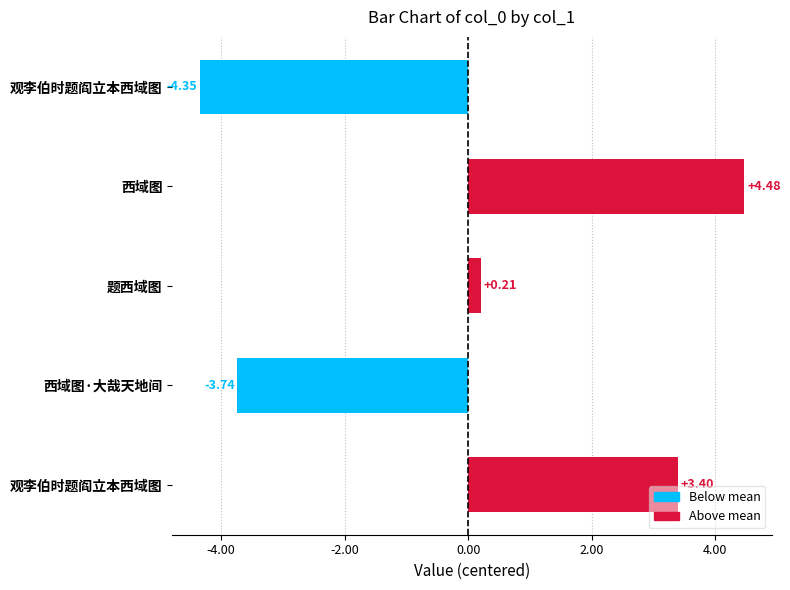

Does the chart contain any negative values?

Yes